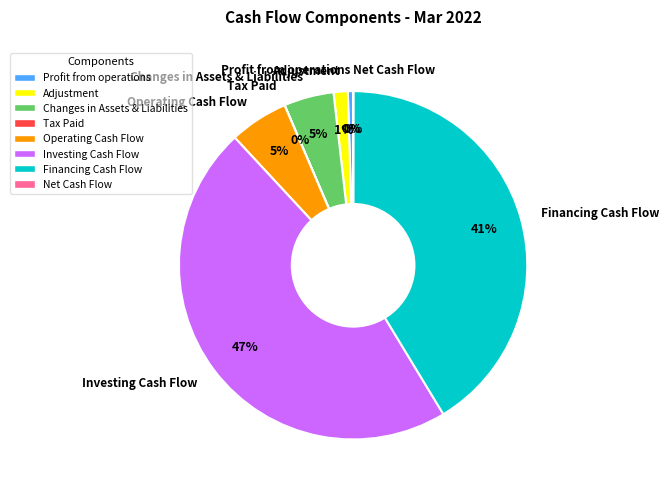

To the nearest percent, what is the difference between the largest and smallest slice percentages?

47%